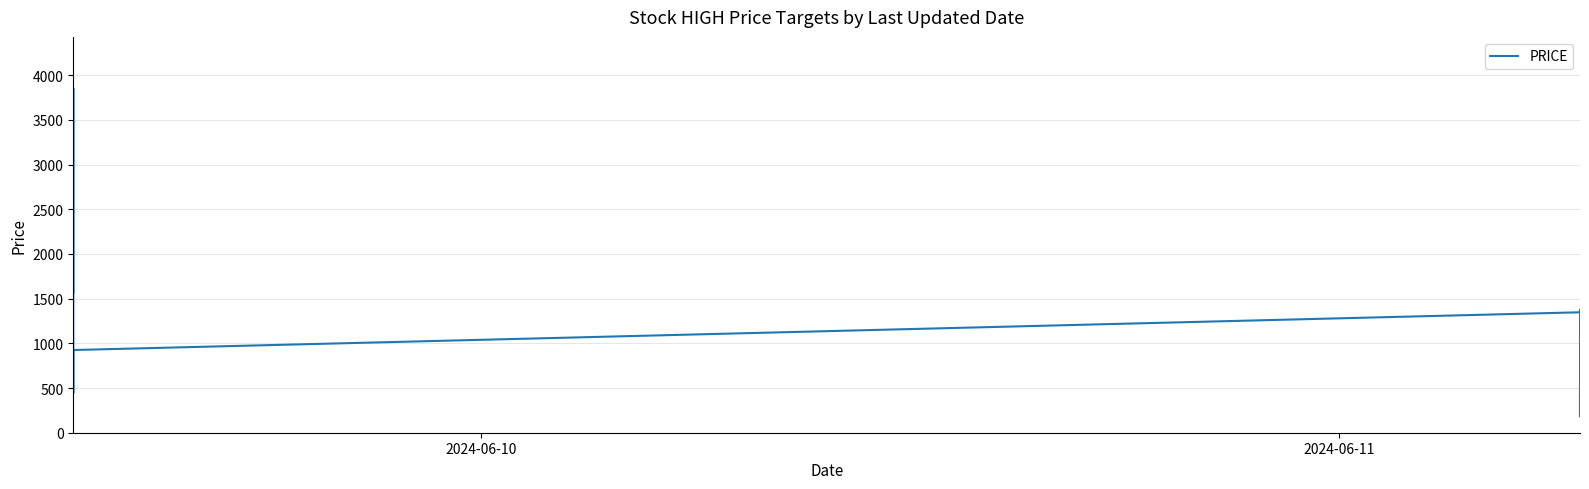

The value at 5 is 2024. True or false?

False